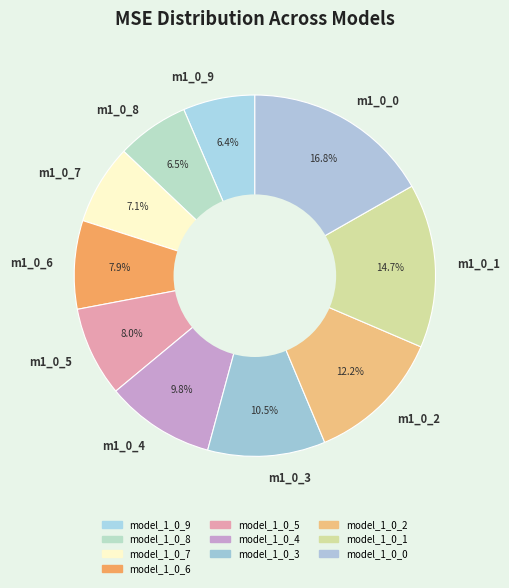

Is there a majority slice in this chart?

No